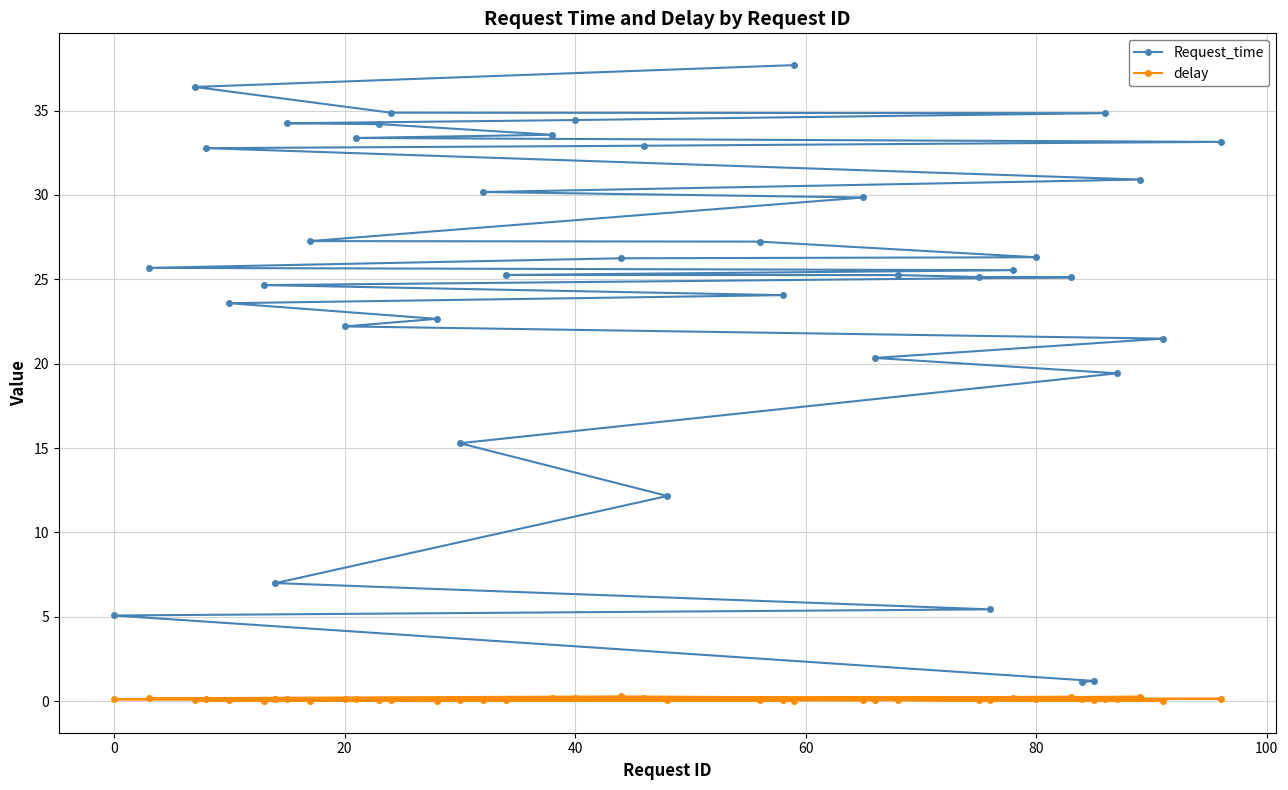

What is the sum of all Request_time values?

988.2